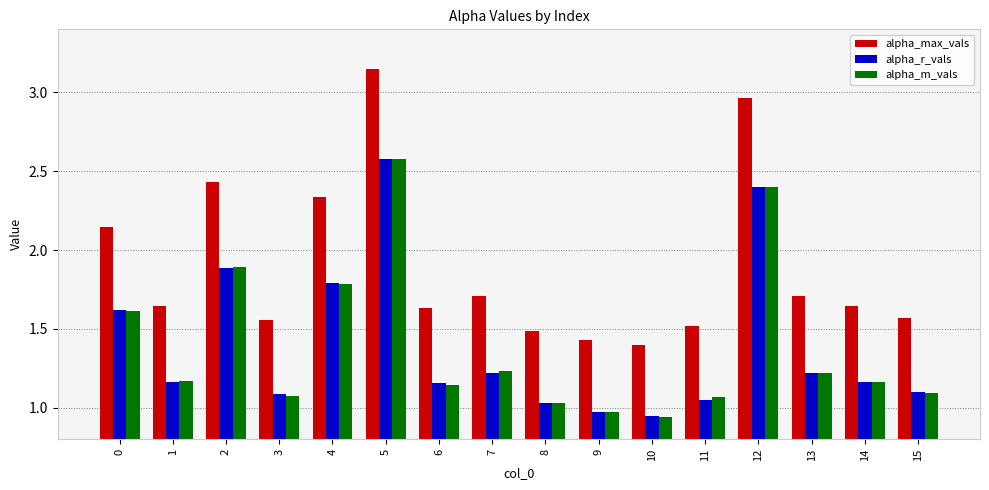

What is the difference between the highest and lowest values at 2?

0.5